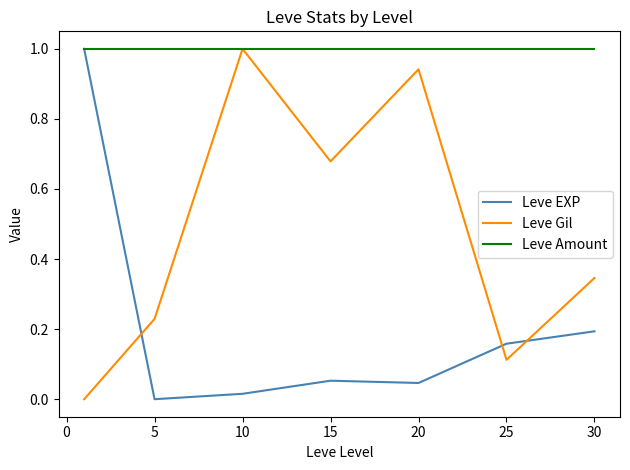

True or false: Leve EXP and Leve Gil cross at least once.

True